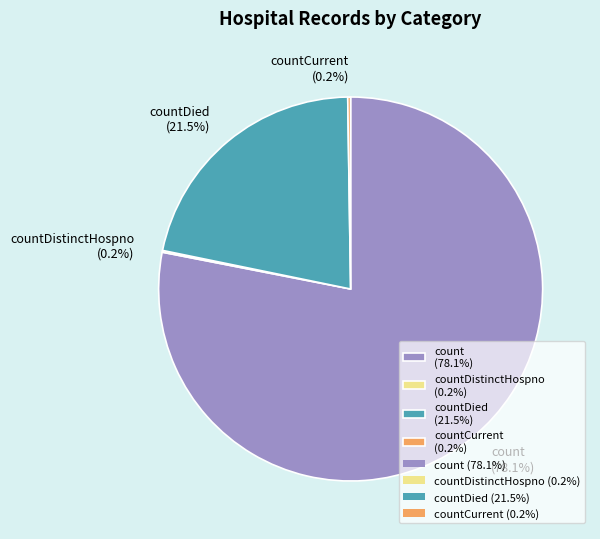

Does count (78.1%) represent more than half of the total?

Yes